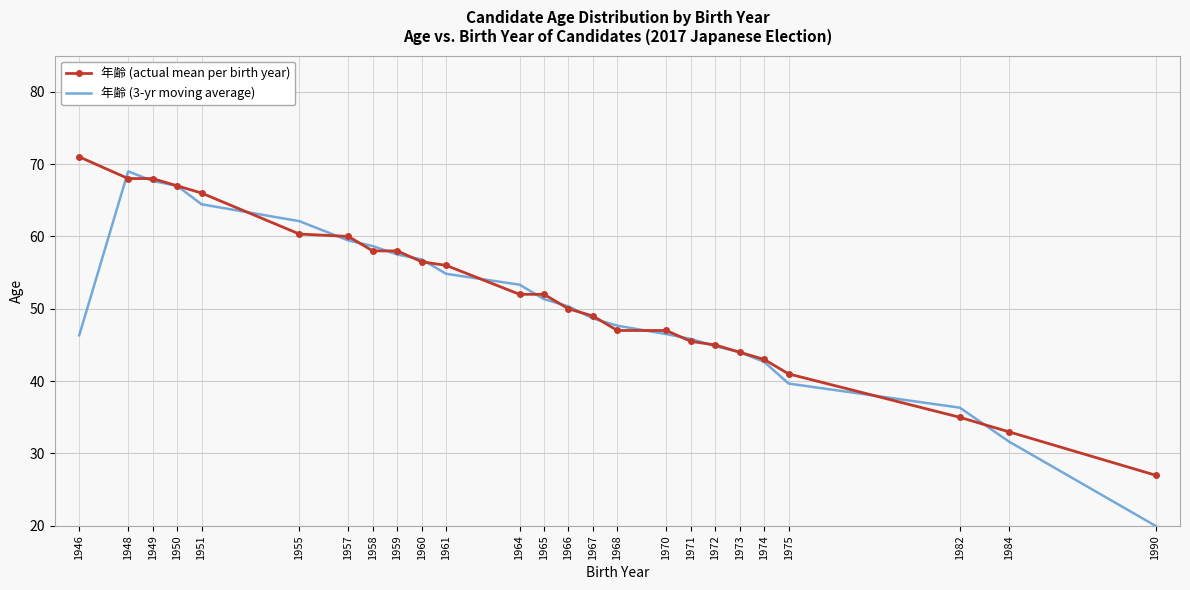

What is the smallest value displayed?

20.0